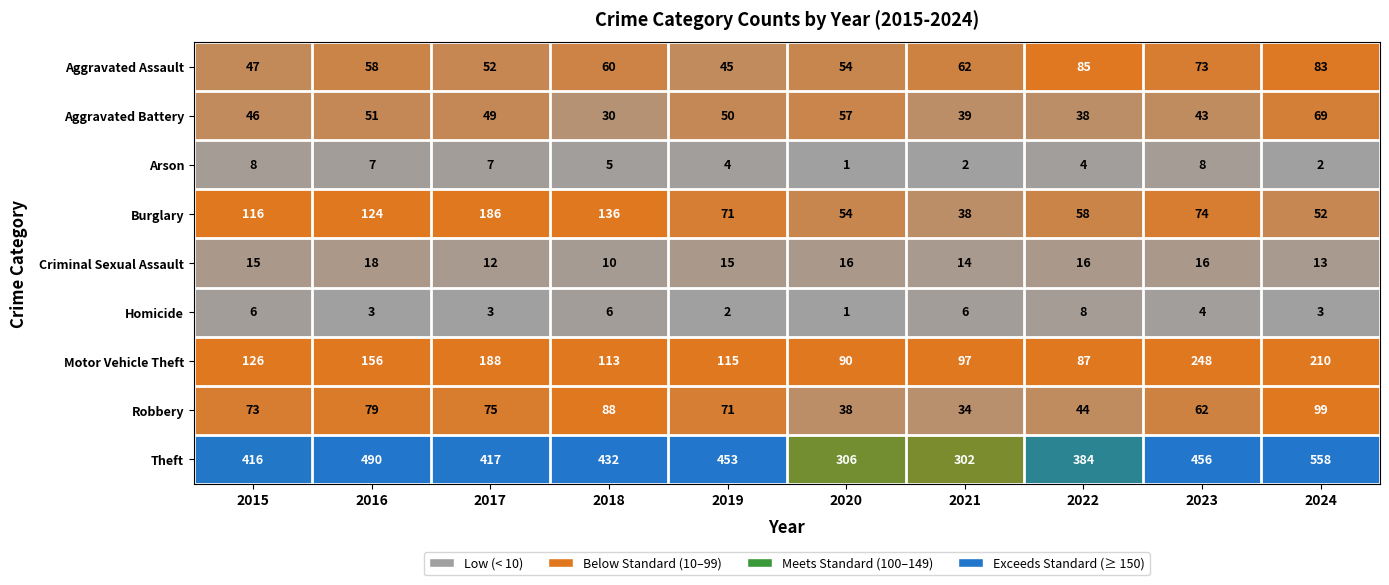

What value does the Motor Vehicle Theft series have at 2021, to the nearest 10?

100